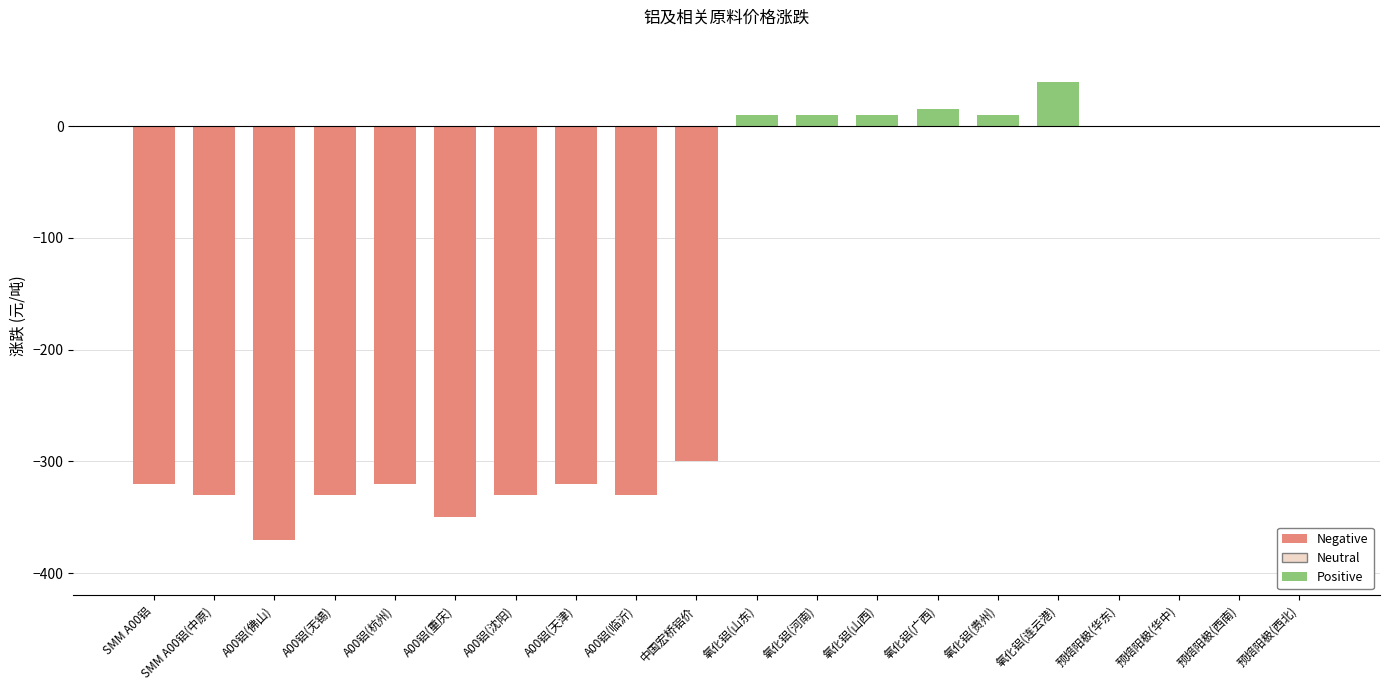

What value does the data have at 氧化铝(贵州)?

10